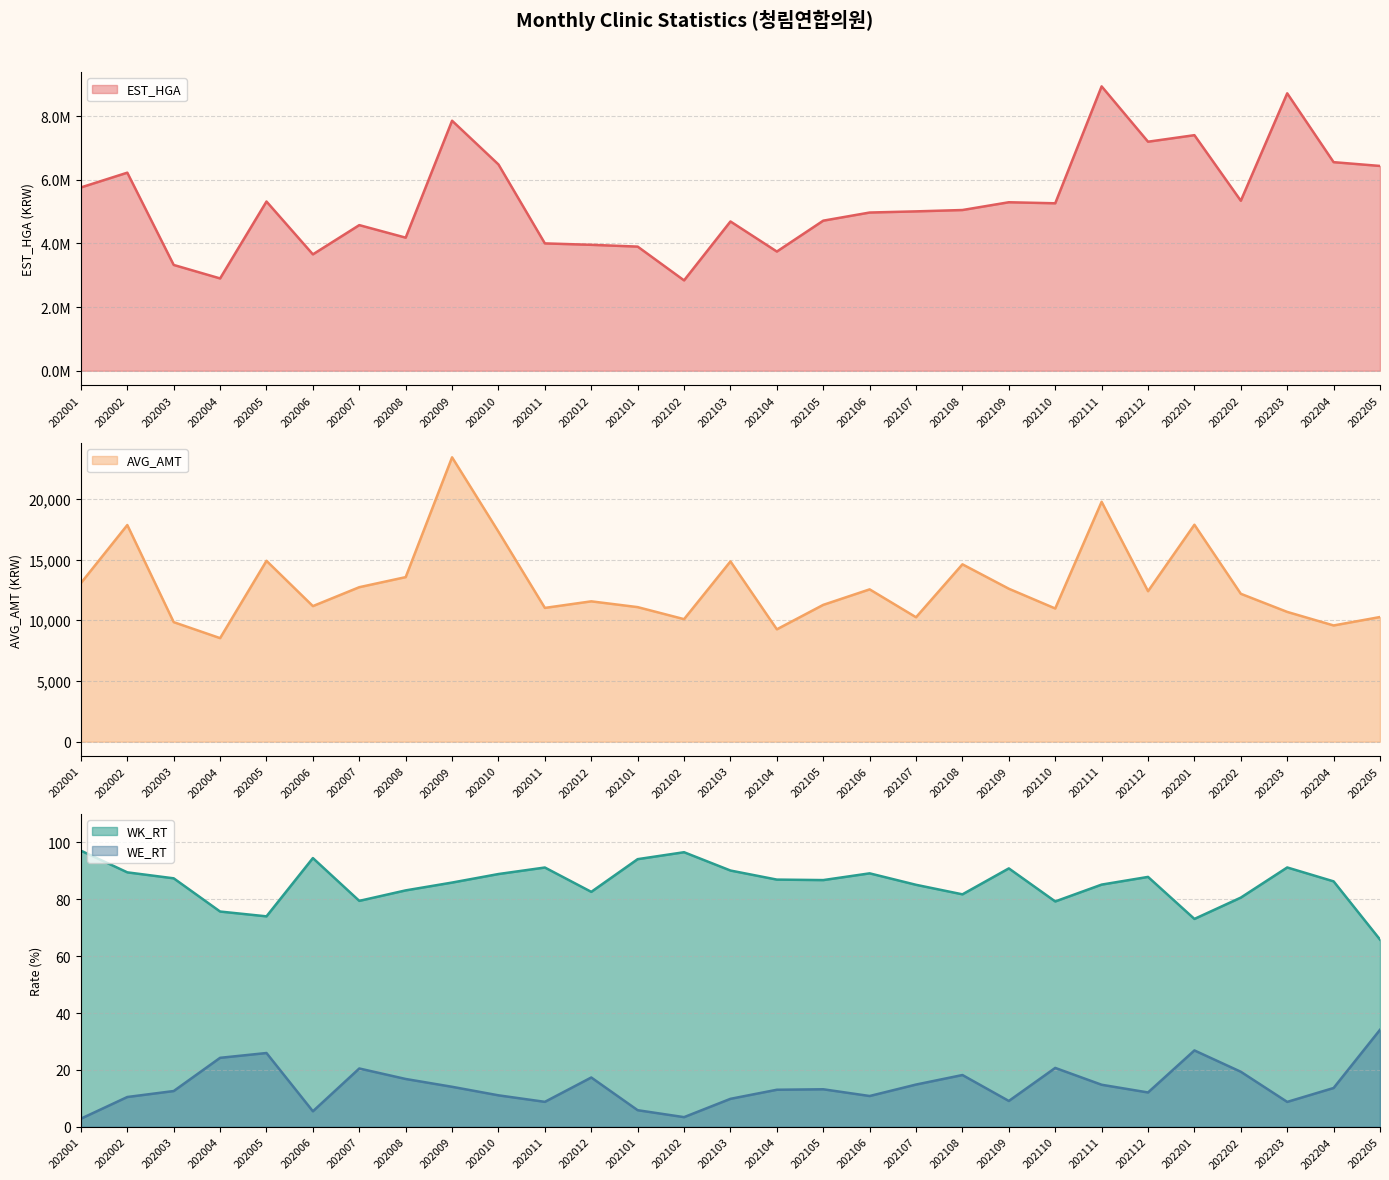

What is the difference between the maximum and minimum values in the AVG_AMT series?

14888